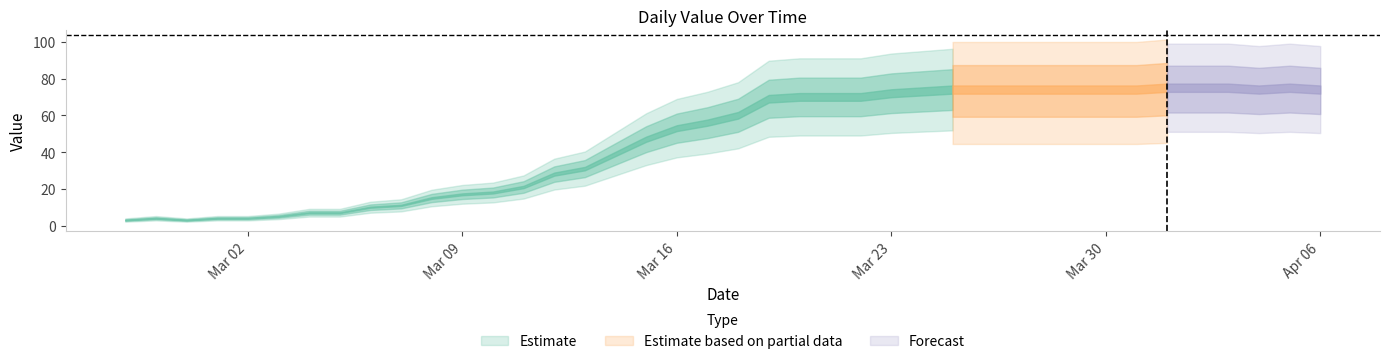

Which has a higher value, 2020-03-27 or 2020-03-22?

2020-03-27